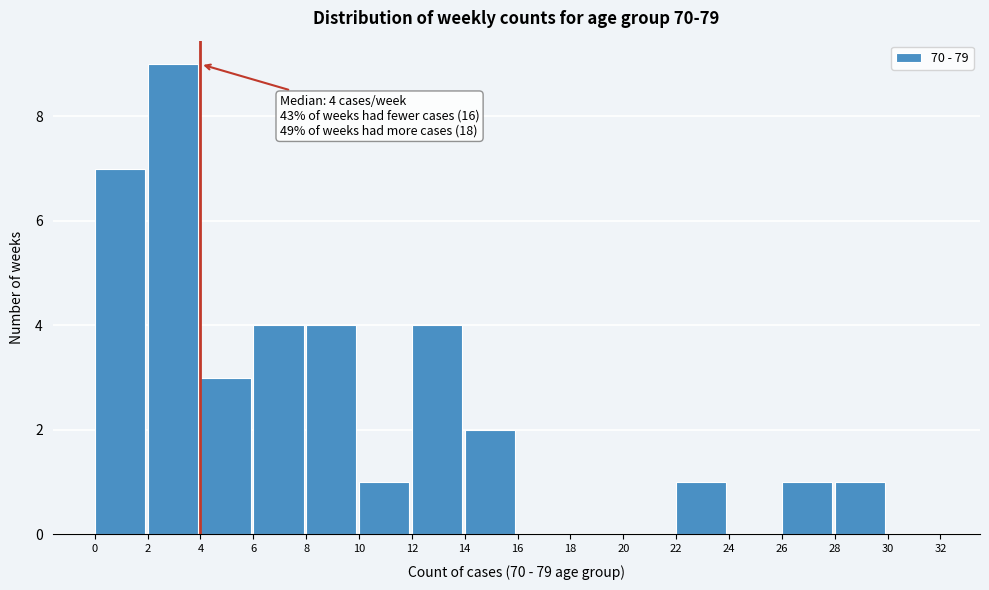

Over which range of the x-axis is the bar tallest?

2 to 4